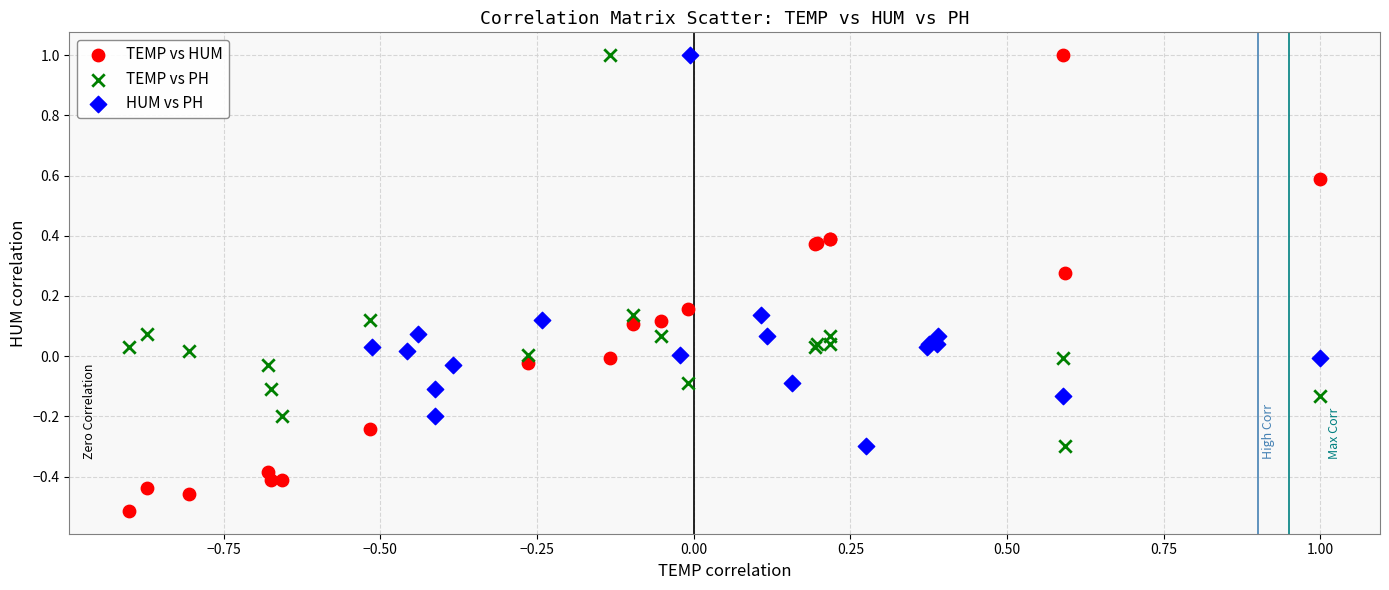

What are all the series names shown in the legend?

TEMP vs HUM, TEMP vs PH, HUM vs PH